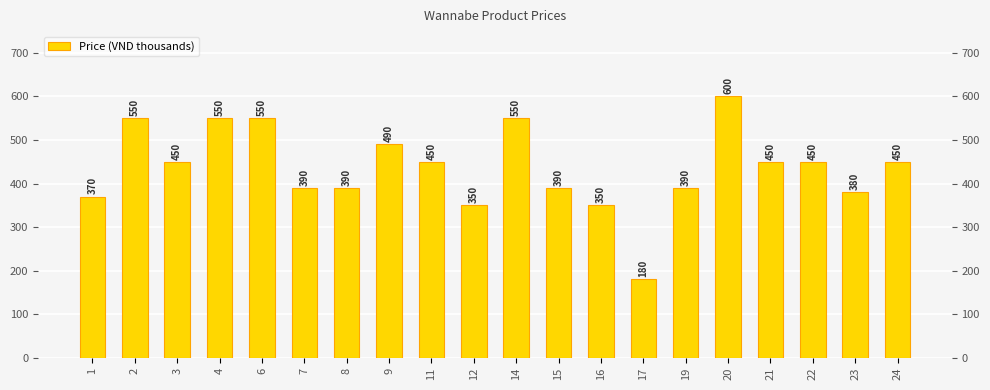

List the labels in order of value, largest first.

20, 2, 4, 6, 14, 9, 3, 11, 21, 22, 24, 7, 8, 15, 19, 23, 1, 12, 16, 17